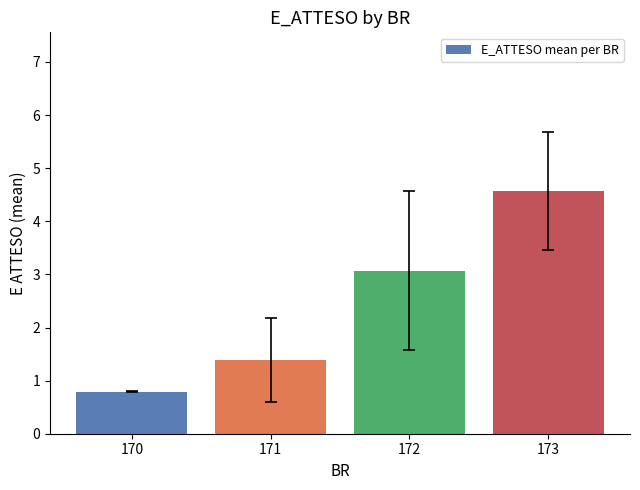

What is the value of the 4th bar from the left?

4.6